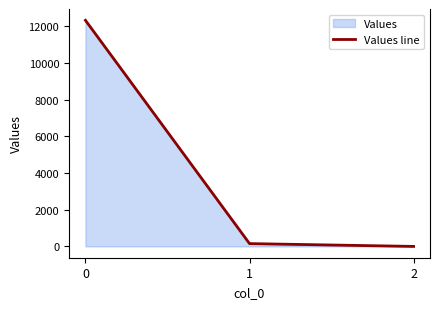

Reading left to right, list all the values displayed in this chart.

0=12335.1	1=153.7	2=0.0